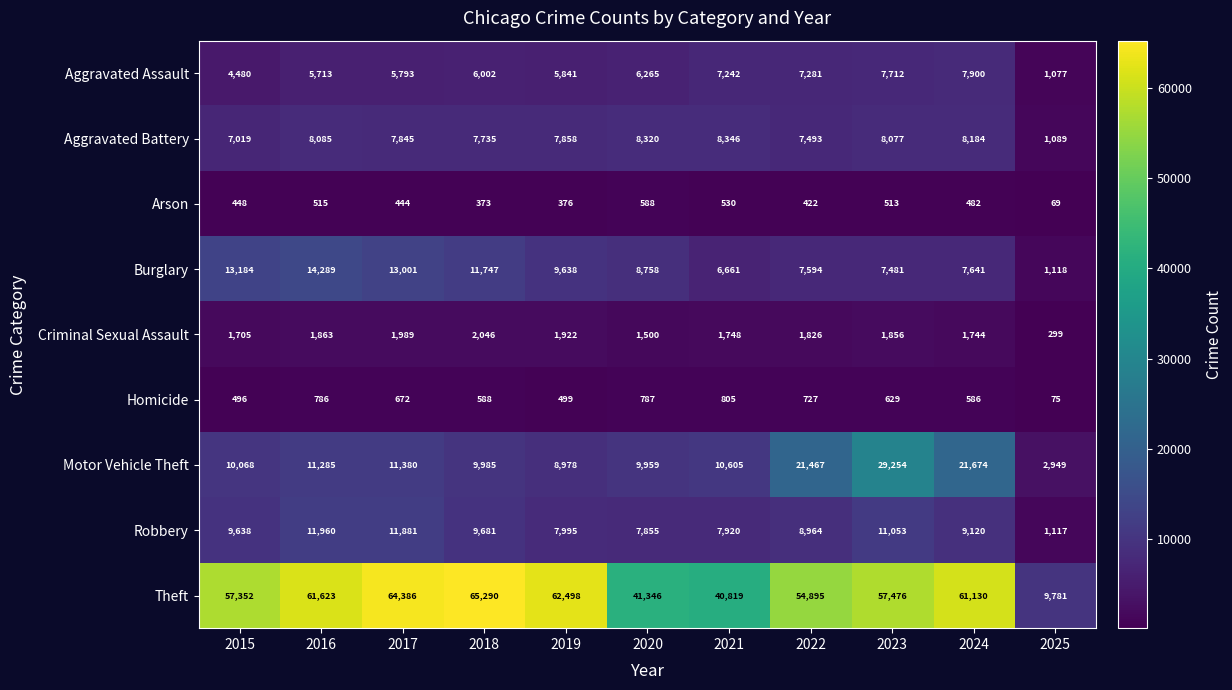

The Aggravated Battery series shows 8184 at 2024. True or false?

True